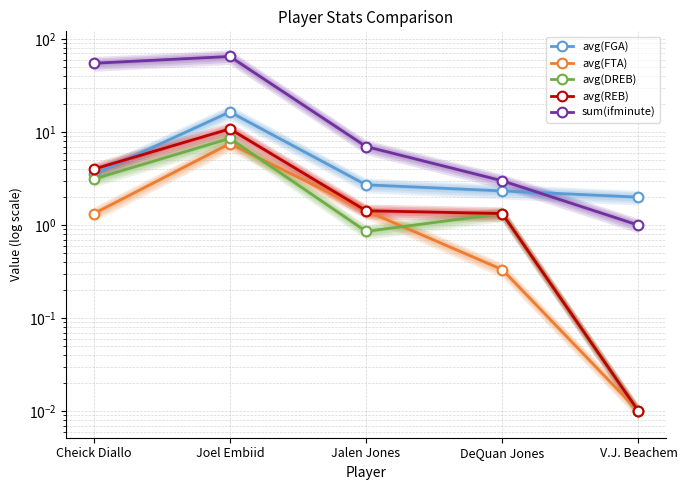

At which category is the sum across all series the highest?

Joel Embiid